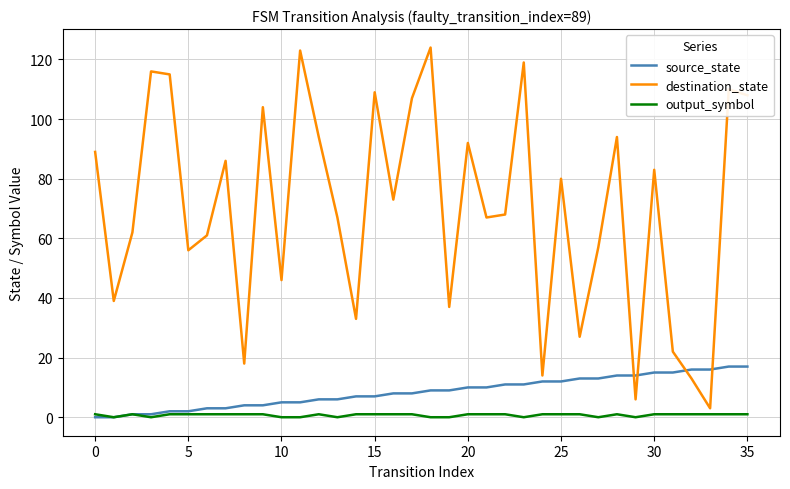

What is the maximum value shown in the chart?

124